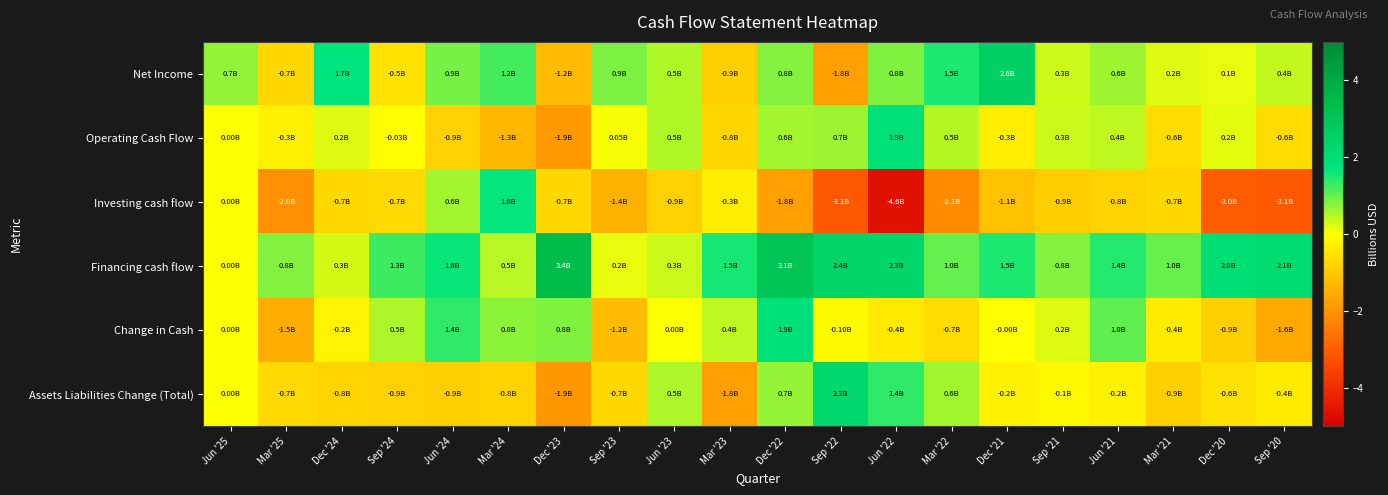

What is the difference between the highest and lowest values at Dec '21?

3.7